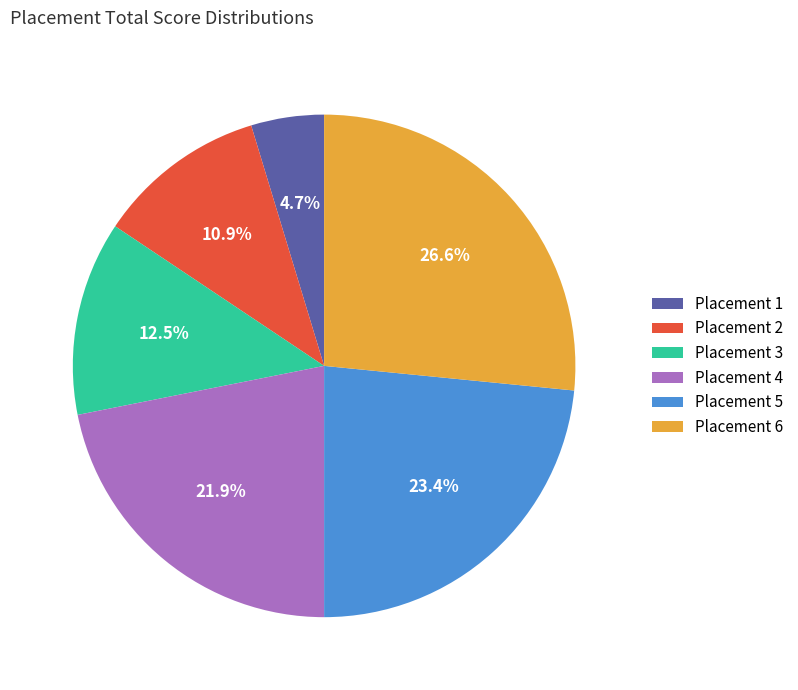

Count the number of slices in the pie.

6